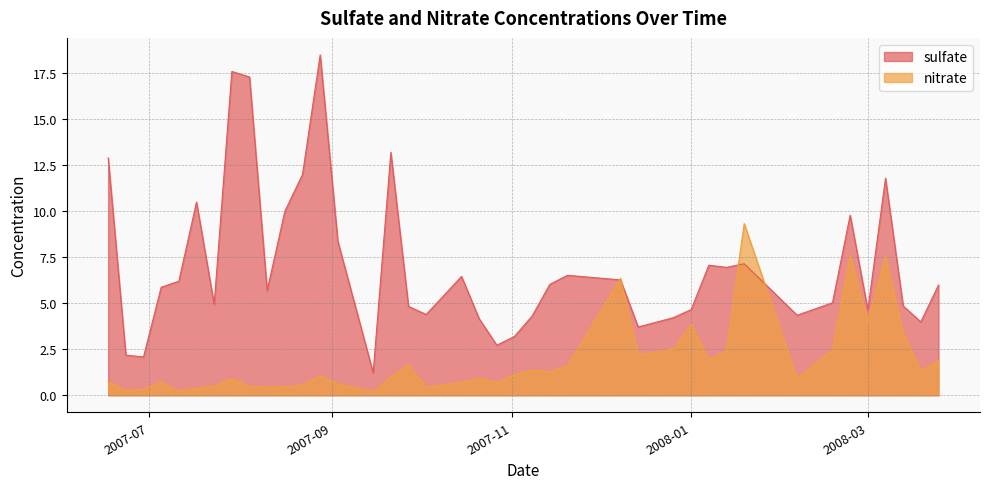

At 2007-10-03, list the series in order from largest to smallest.

sulfate, nitrate